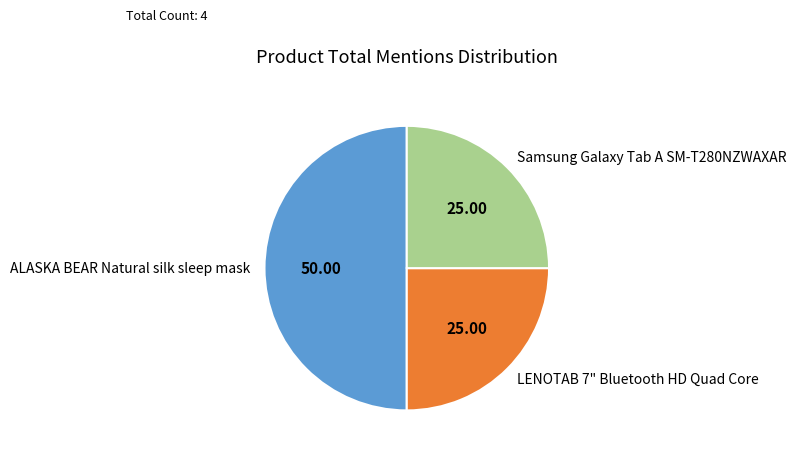

Approximately how many times larger is the value at ALASKA BEAR Natural silk sleep mask compared to Samsung Galaxy Tab A SM-T280NZWAXAR?

2.0